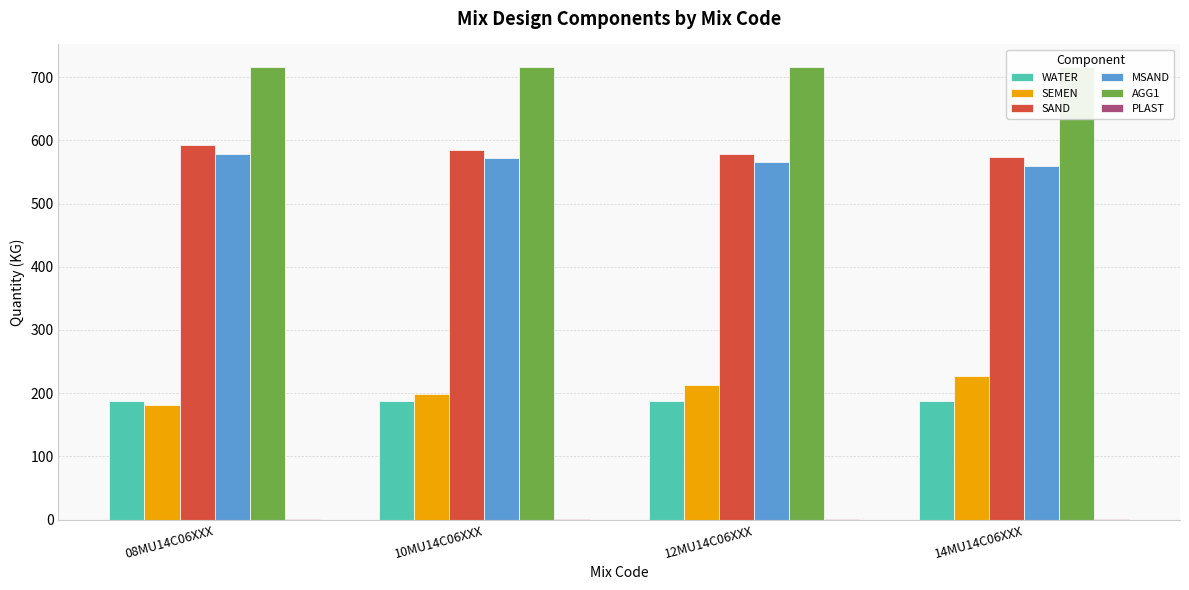

Reading left to right, list all the values displayed in this chart.

WATER: 08MU14C06XXX=187.0	10MU14C06XXX=187.0	12MU14C06XXX=187.0	14MU14C06XXX=187.0
SEMEN: 08MU14C06XXX=182.0	10MU14C06XXX=198.0	12MU14C06XXX=213.0	14MU14C06XXX=227.0
SAND: 08MU14C06XXX=592.0	10MU14C06XXX=585.0	12MU14C06XXX=579.0	14MU14C06XXX=573.0
MSAND: 08MU14C06XXX=578.0	10MU14C06XXX=572.0	12MU14C06XXX=565.0	14MU14C06XXX=560.0
AGG1: 08MU14C06XXX=716.0	10MU14C06XXX=716.0	12MU14C06XXX=716.0	14MU14C06XXX=716.0
PLAST: 08MU14C06XXX=0.6	10MU14C06XXX=0.7	12MU14C06XXX=0.7	14MU14C06XXX=0.7